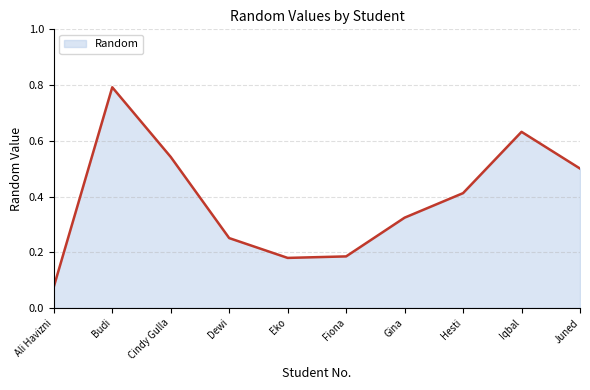

Does the chart display data point markers on the line(s)?

No